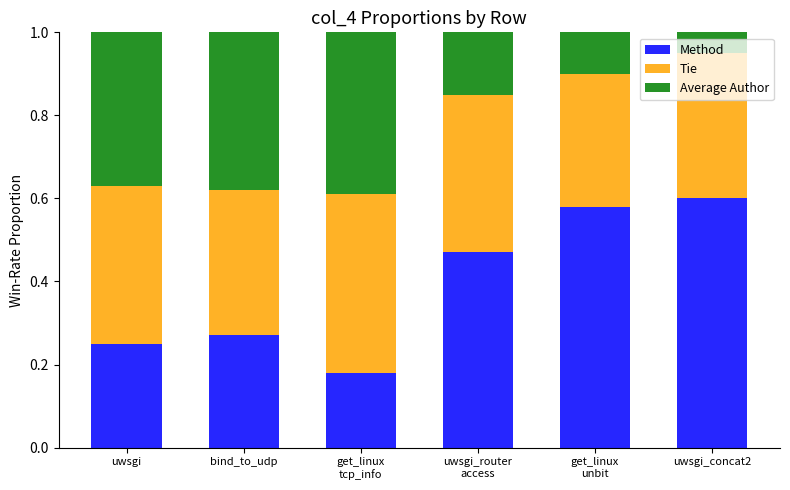

What is the sum of all Method values?

2.4